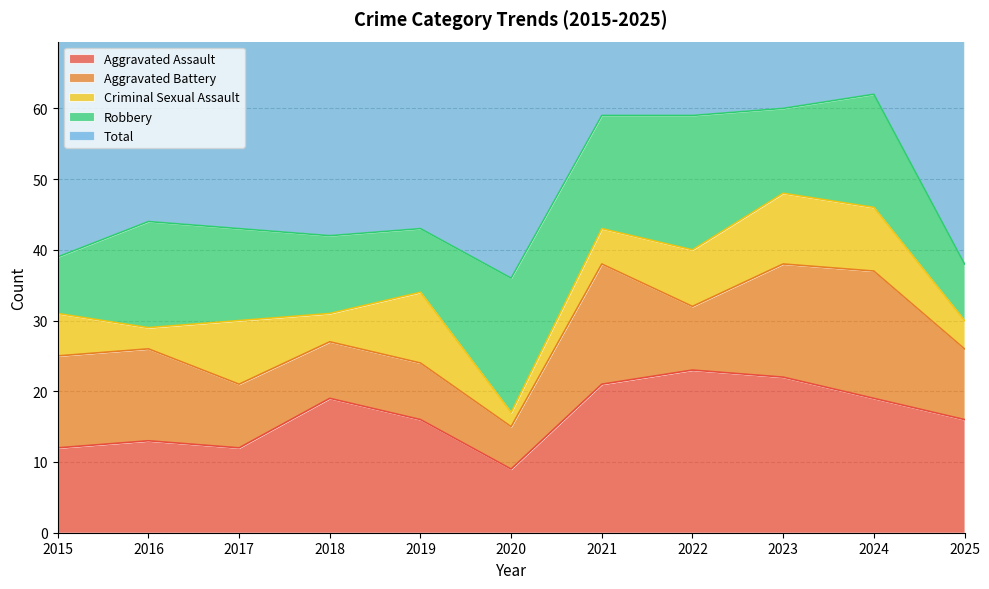

Is it true that Aggravated Assault equals 16 at 2019?

True